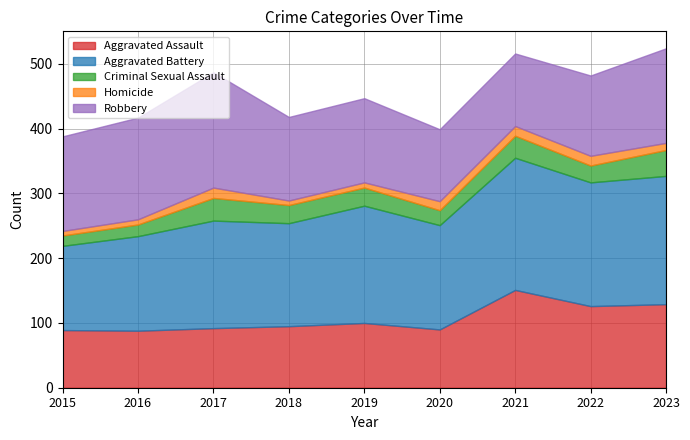

Reading right to left, what are all the values shown in this chart?

Aggravated Assault: 2023=129	2022=126	2021=151	2020=90	2019=100	2018=95	2017=92	2016=88	2015=89
Aggravated Battery: 2023=198	2022=191	2021=204	2020=161	2019=181	2018=159	2017=166	2016=146	2015=130
Criminal Sexual Assault: 2023=40	2022=26	2021=34	2020=23	2019=28	2018=28	2017=35	2016=18	2015=16
Homicide: 2023=11	2022=15	2021=15	2020=14	2019=8	2018=7	2017=16	2016=8	2015=7
Robbery: 2023=146	2022=124	2021=112	2020=111	2019=130	2018=129	2017=178	2016=157	2015=146